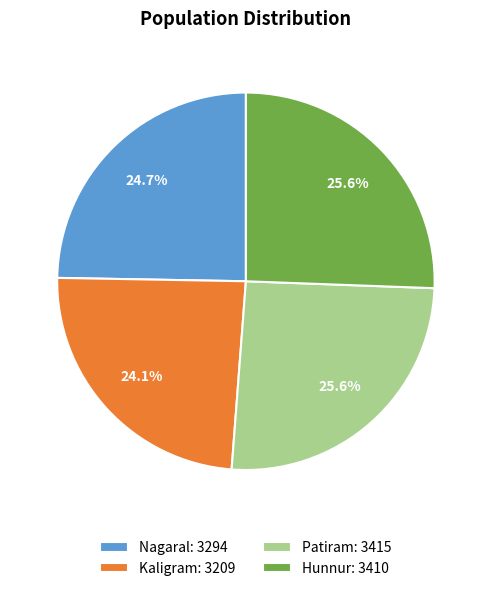

Does Patiram represent more than half of the total?

No